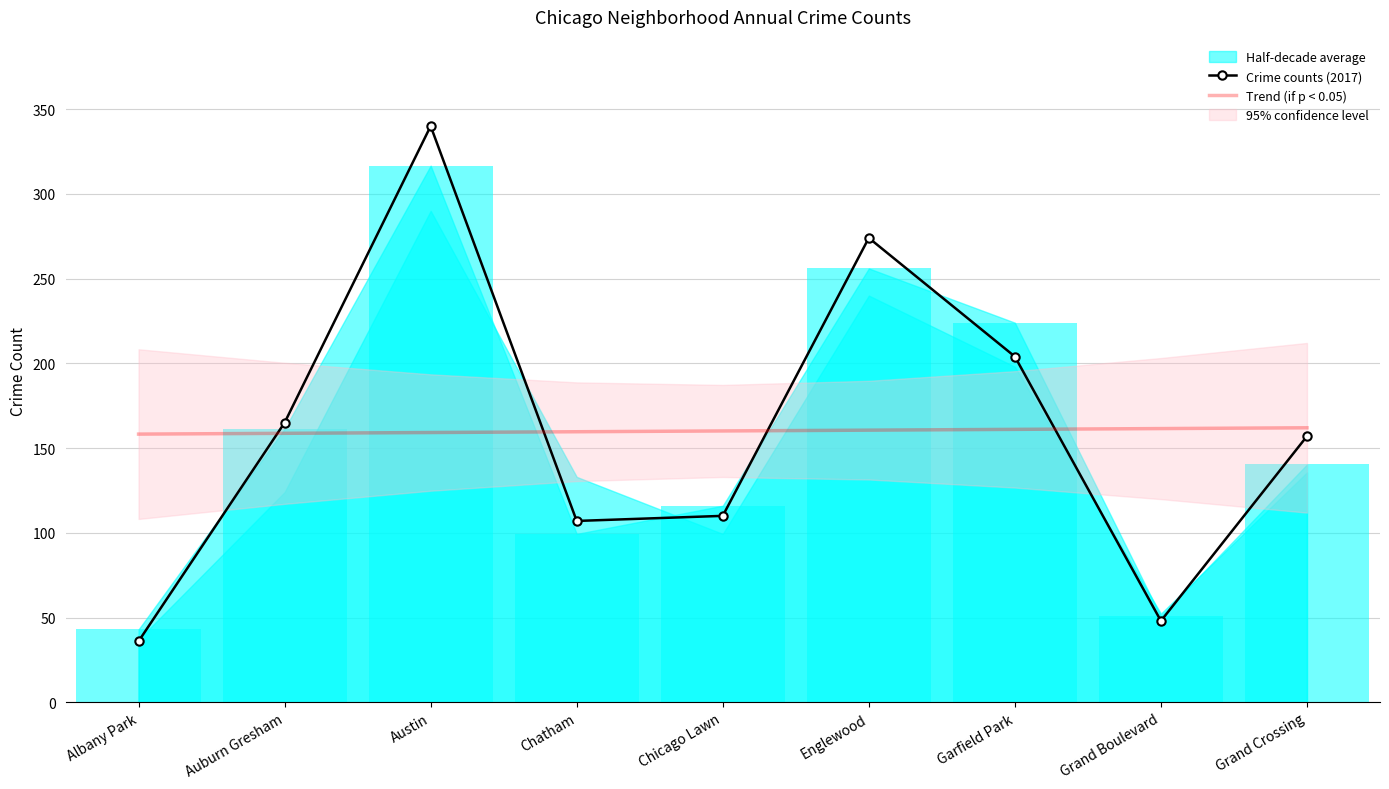

The value of Trend (if p < 0.05) at Austin is 98.9. True or false?

False